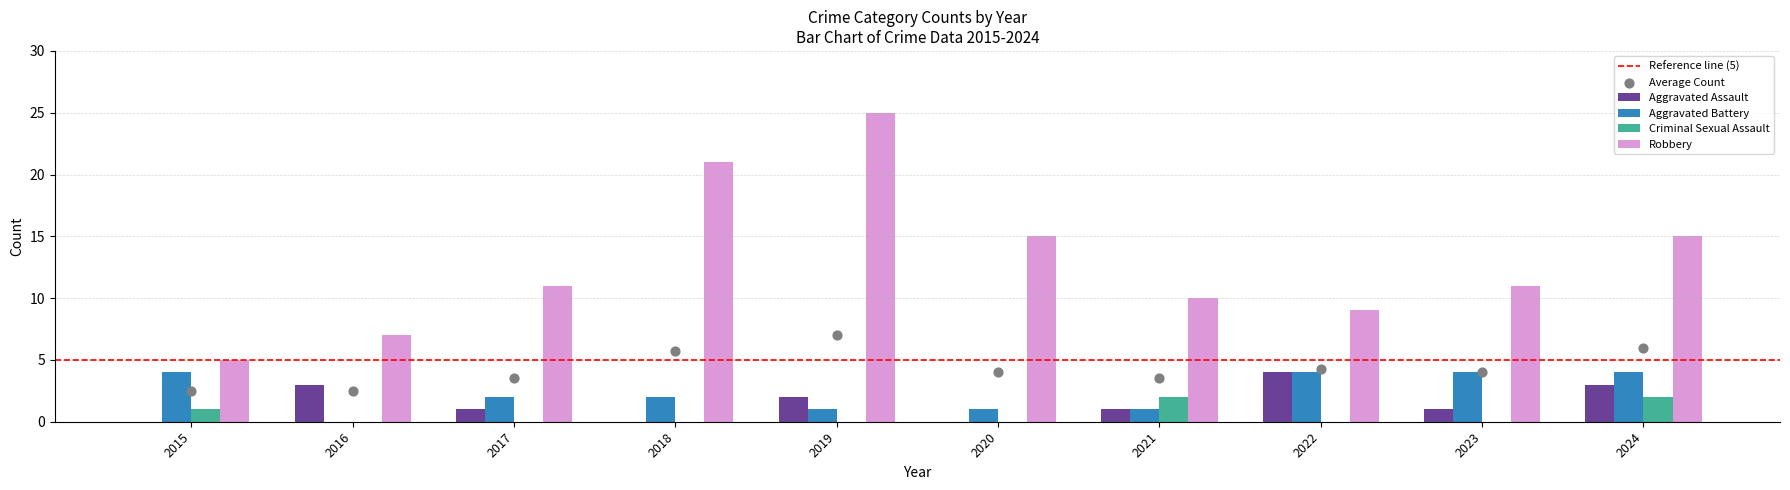

At how many categories does at least one series exceed 3?

10